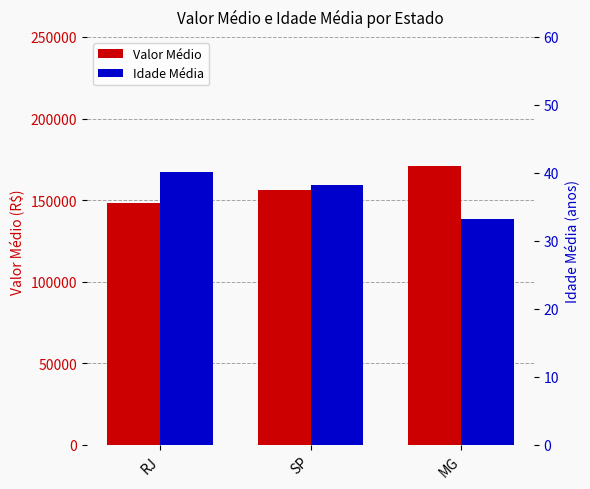

What is the label of the 3rd bar from the left?

MG